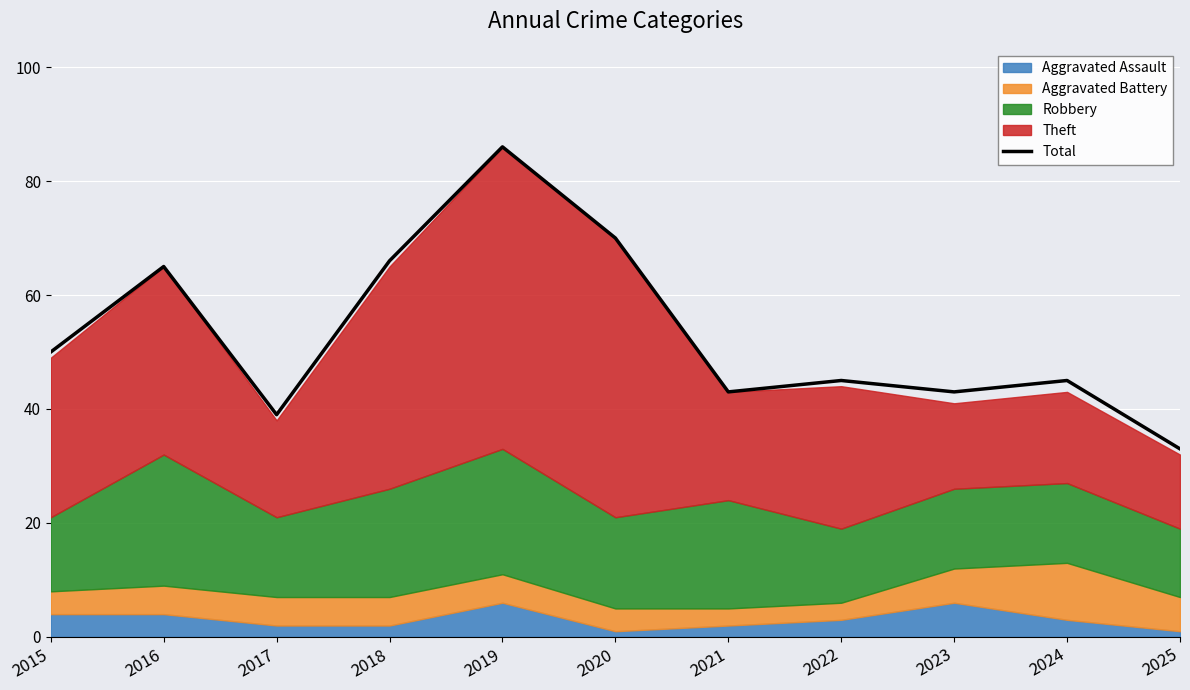

List the labels in order of value, smallest first.

2025, 2017, 2021, 2023, 2022, 2024, 2015, 2016, 2018, 2020, 2019